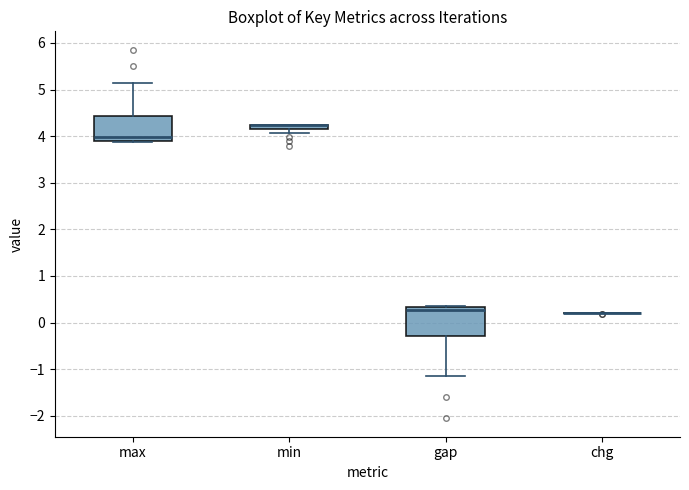

Where does the upper whisker of the box for max end on the y-axis? The values are not printed on the chart, so give them approximately, as read against the axis.

5.1